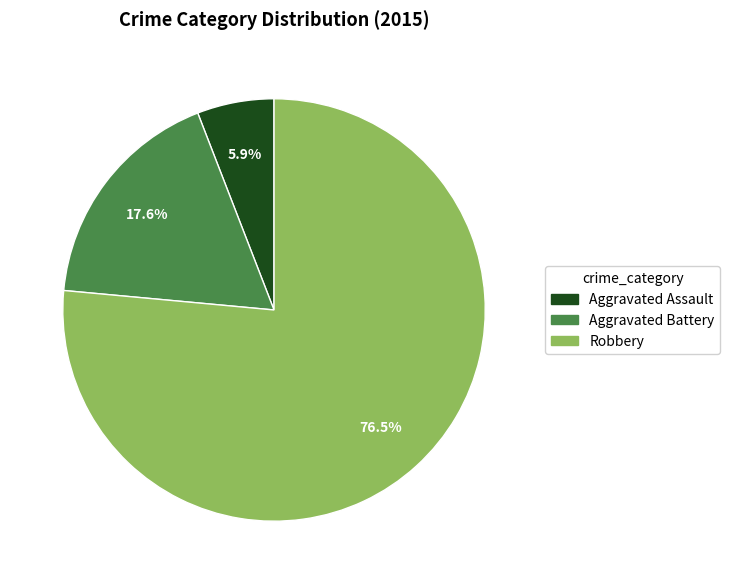

To the nearest percent, what is the difference between the Aggravated Battery and Aggravated Assault slice percentages?

12%